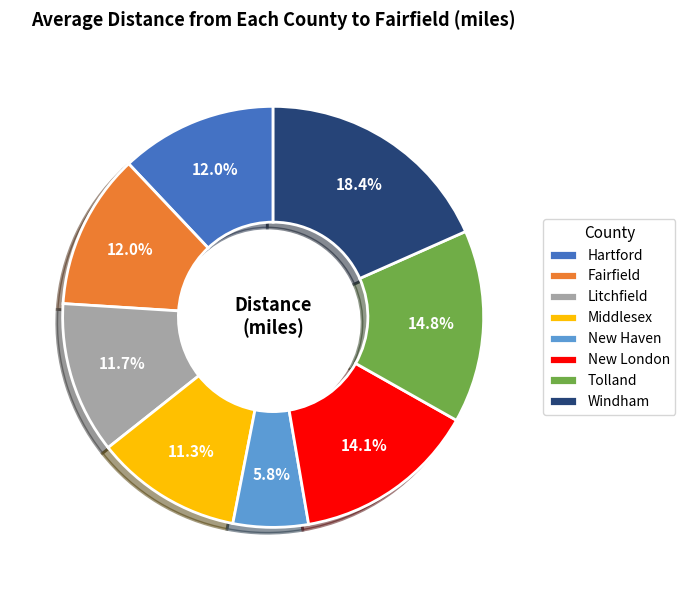

True or false: New London accounts for 14% of the total.

True